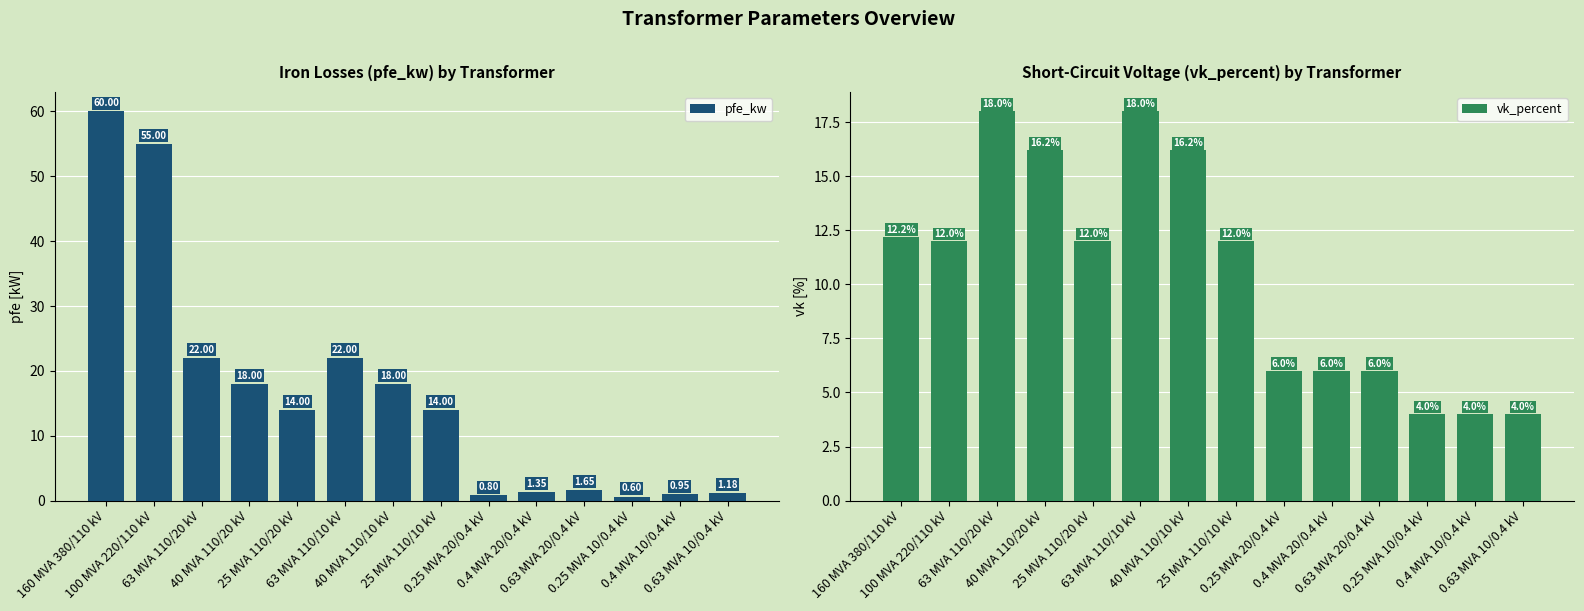

What position from the left is 63 MVA 110/20 kV?

3